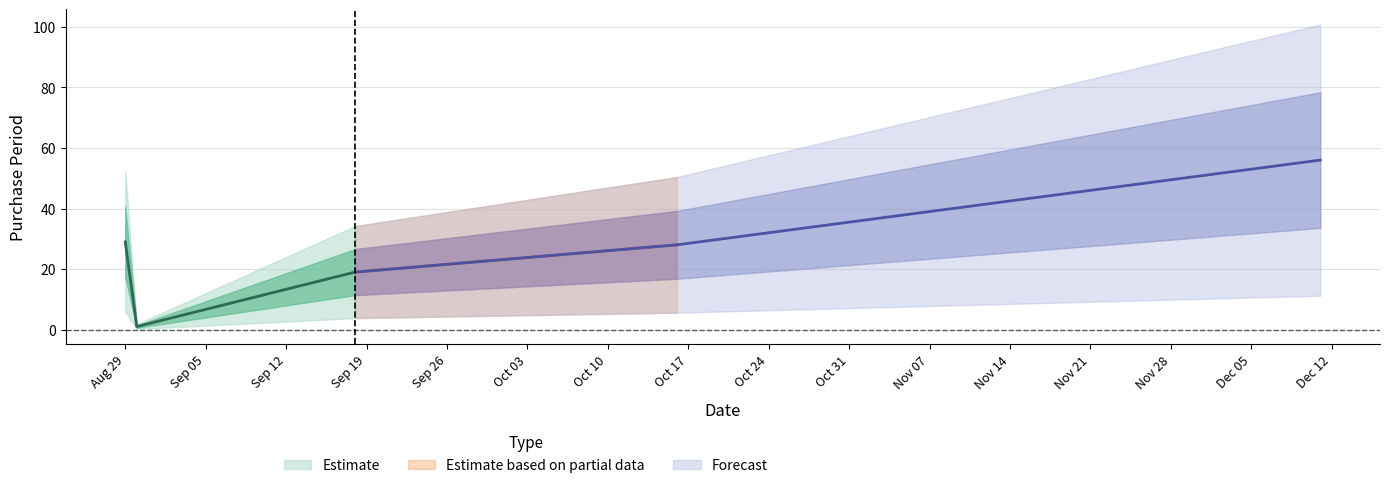

How many lines are shown in the chart?

1